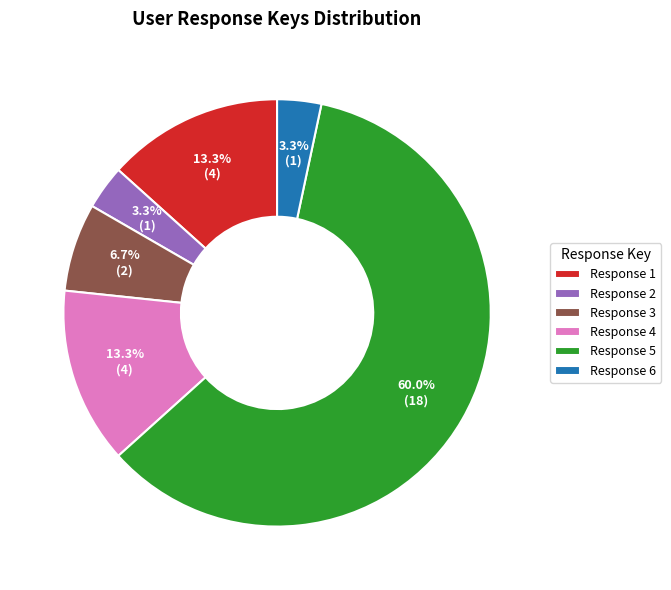

What is the largest slice in the pie chart?

Response 5